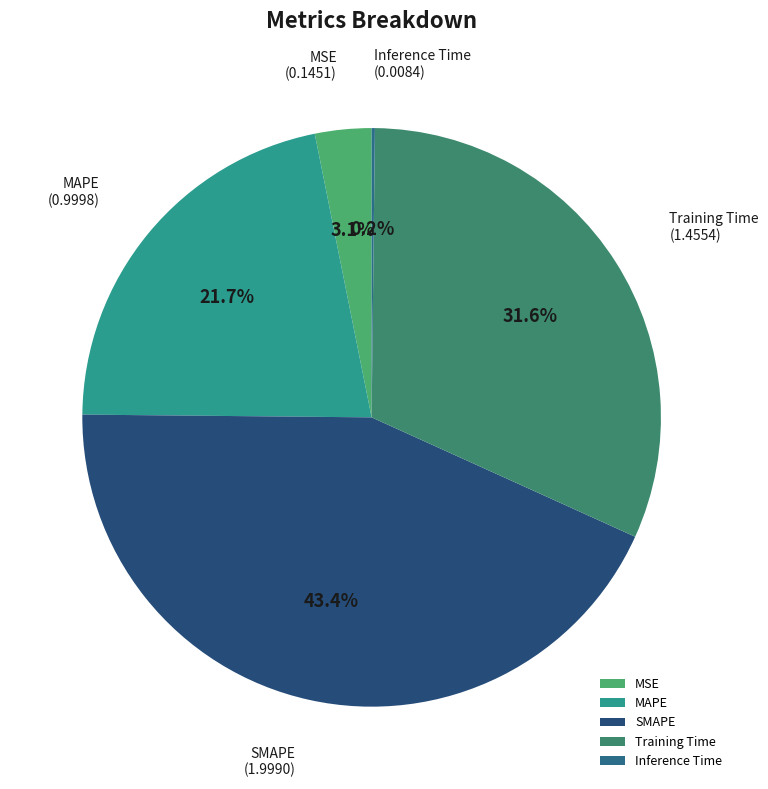

Which category has the biggest portion of the pie?

SMAPE